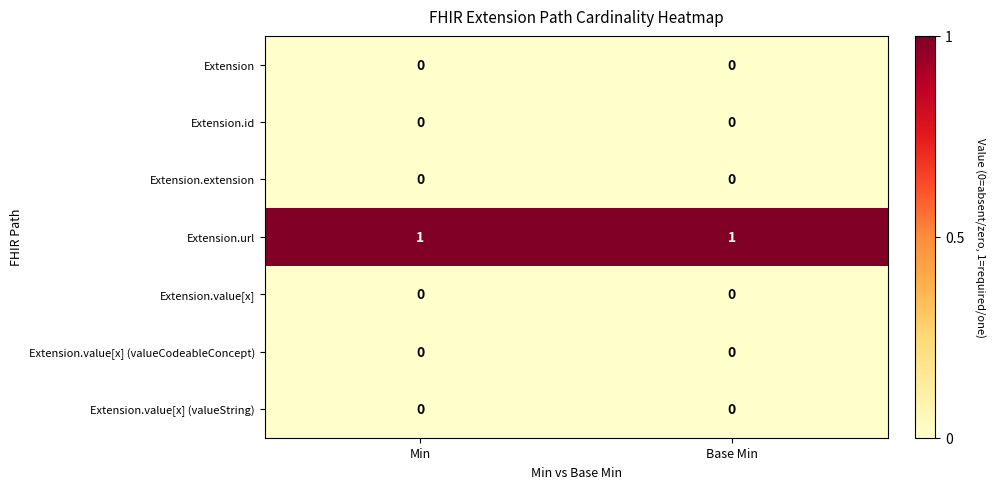

Reading left to right, extract all data points from this chart.

row_0: 0	0
row_1: 0	0
row_2: 0	0
row_3: 1	1
row_4: 0	0
row_5: 0	0
row_6: 0	0